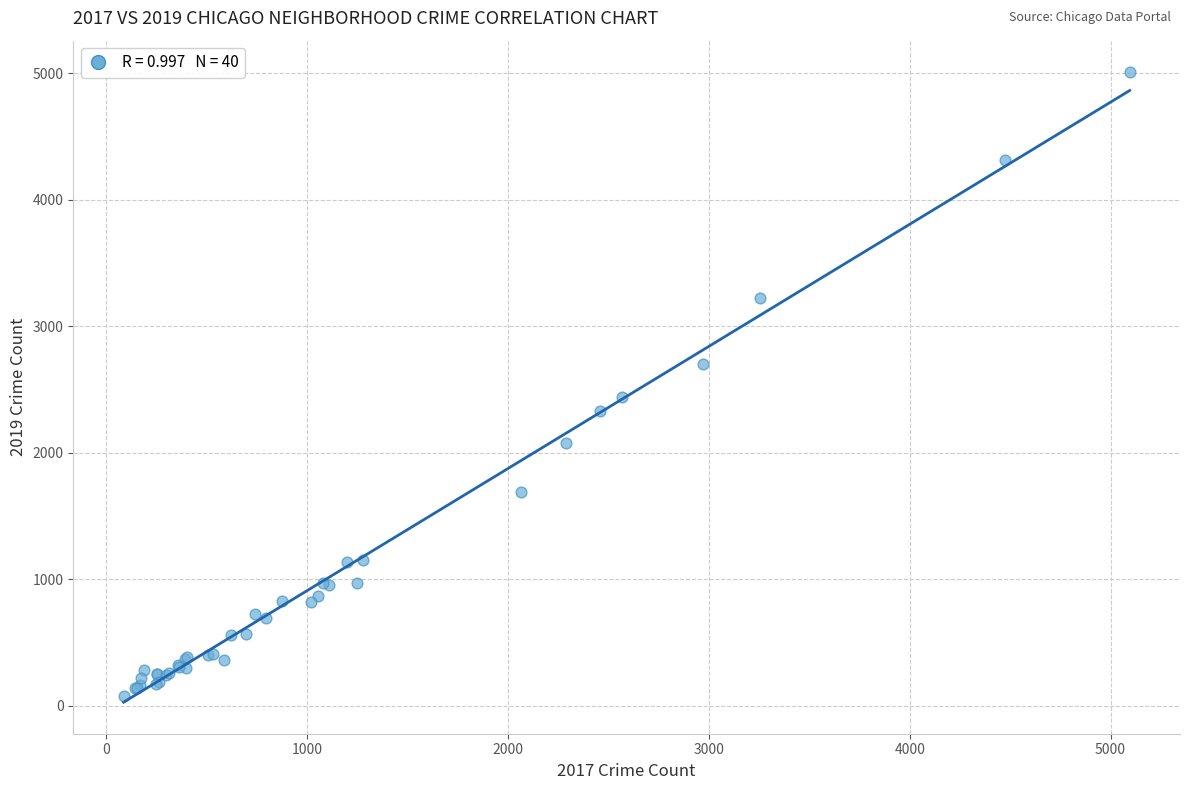

What Y value in the scatter plot is closest to 2542?

2441